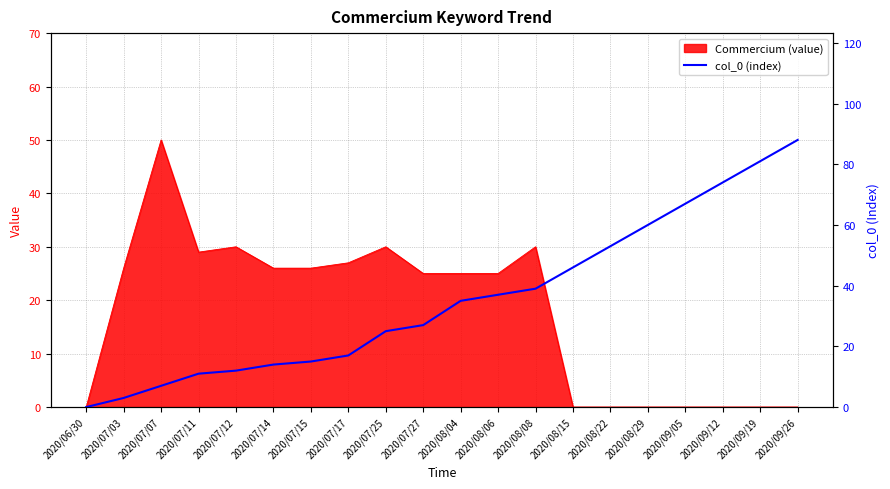

True or false: the data shows 20 at 2020/08/06.

False